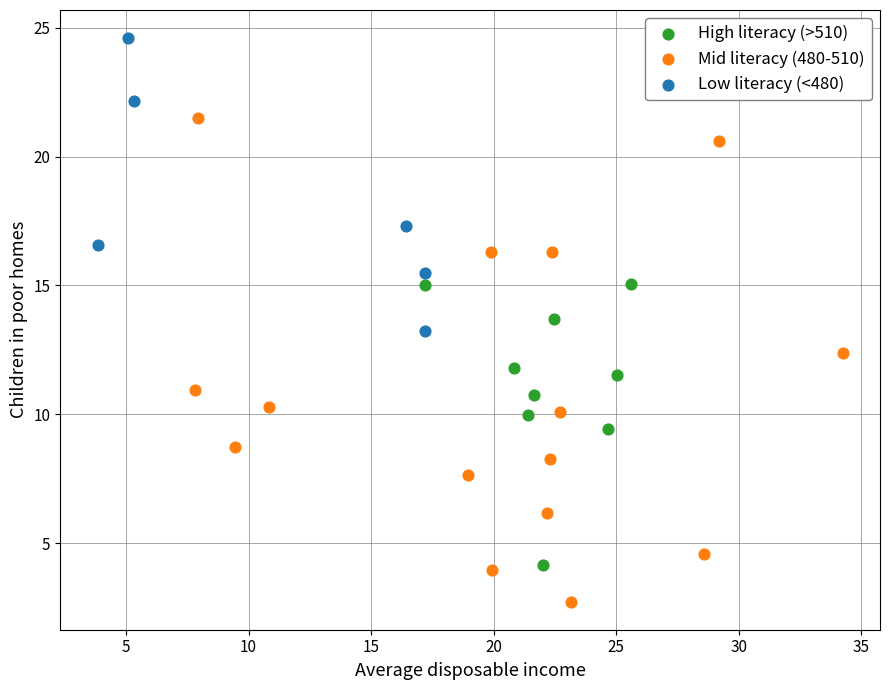

Which series has the largest Y range (max minus min)?

Mid literacy (480-510)